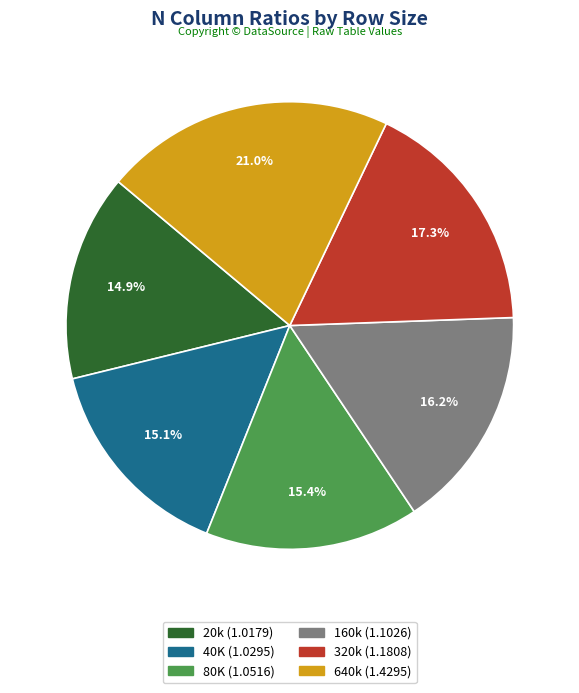

To the nearest percent, what percentage of the pie is 40K?

15%